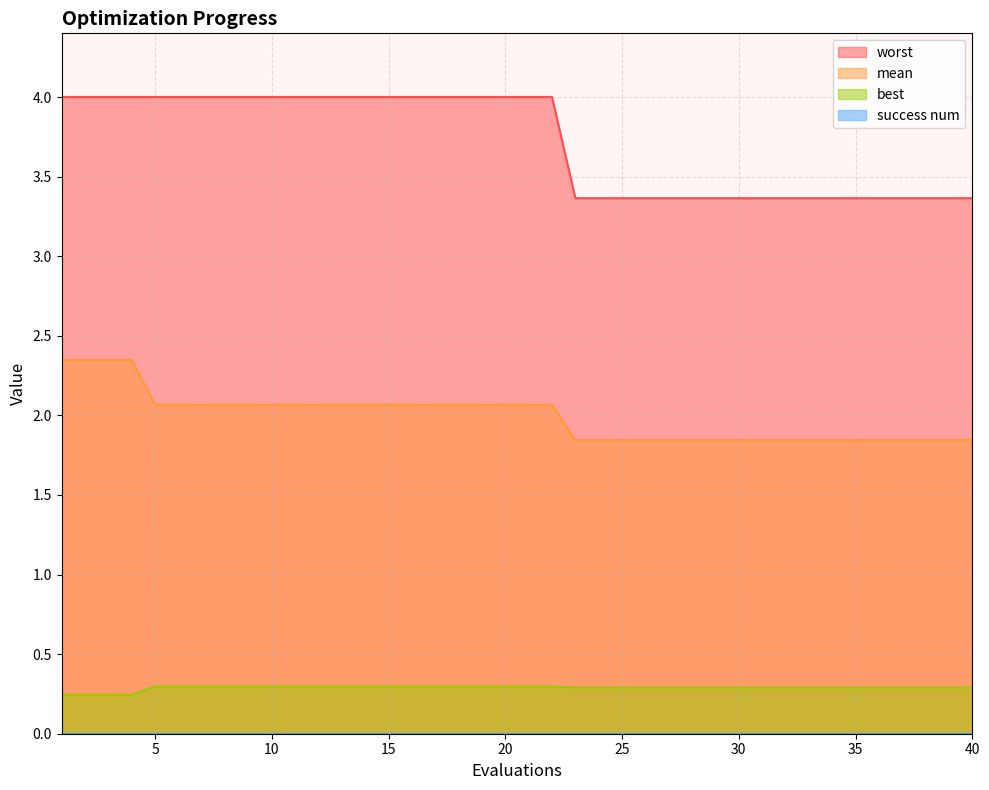

Count the number of data series in this chart.

4